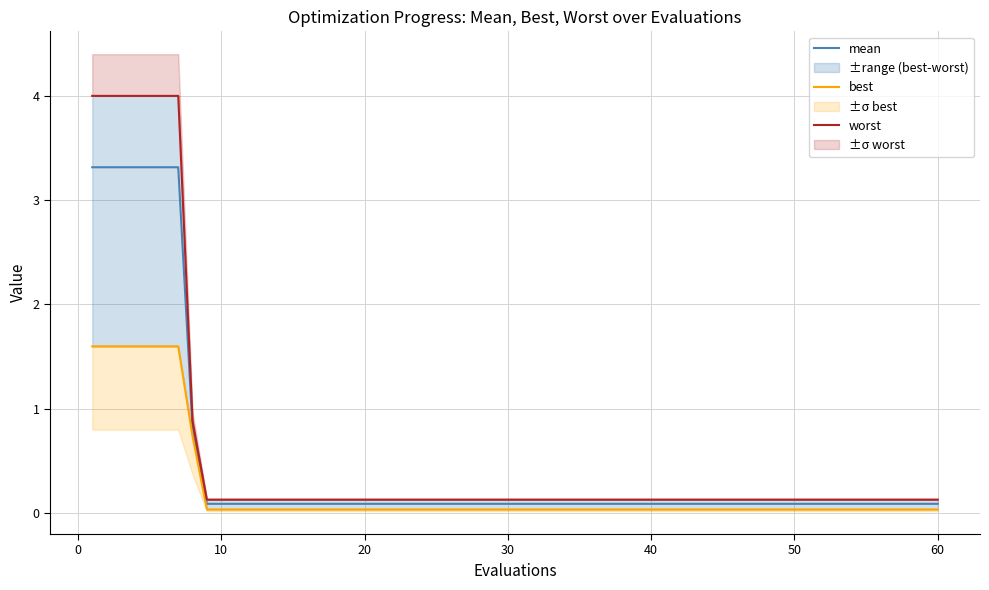

Which series changed the most between 60 and 9?

worst